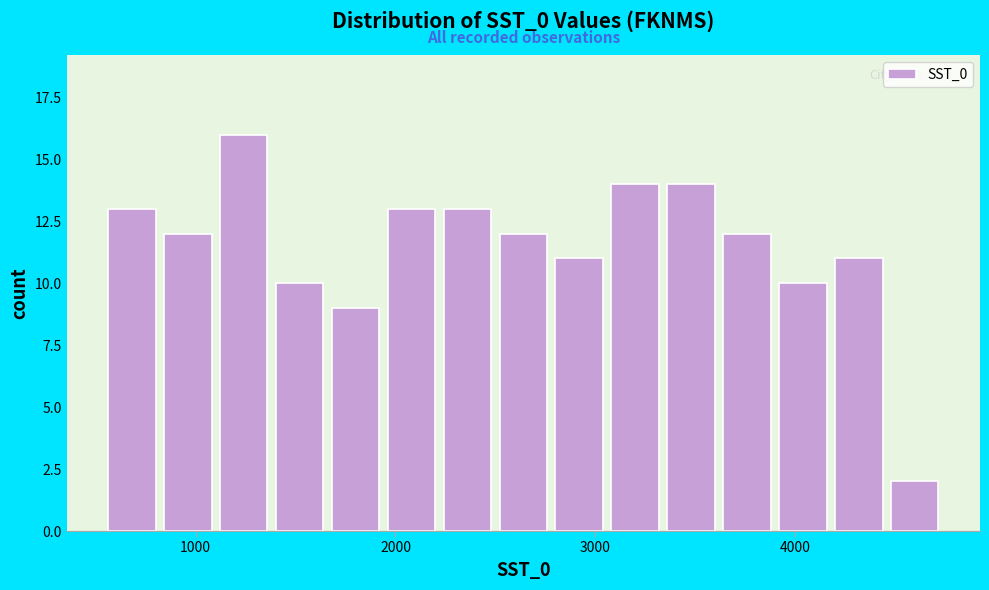

Read against the x-axis, roughly where is the centre of the tallest bar?

1200